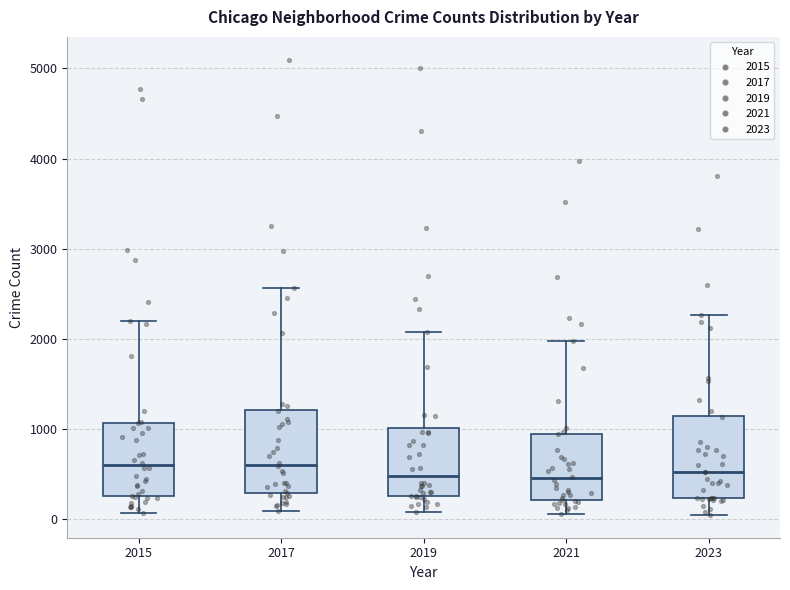

Reading left to right, read every box against the y-axis: the position of its median line, the range the box covers, and the ends of its whiskers. The values are not printed on the chart, so give them approximately, as read against the axis.

2015: median 600, box 300 to 1100, whiskers 100 to 2200
2017: median 600, box 300 to 1200, whiskers 100 to 2600
2019: median 500, box 300 to 1000, whiskers 100 to 2100
2021: median 500, box 200 to 900, whiskers 100 to 2000
2023: median 500, box 200 to 1100, whiskers 0 to 2300